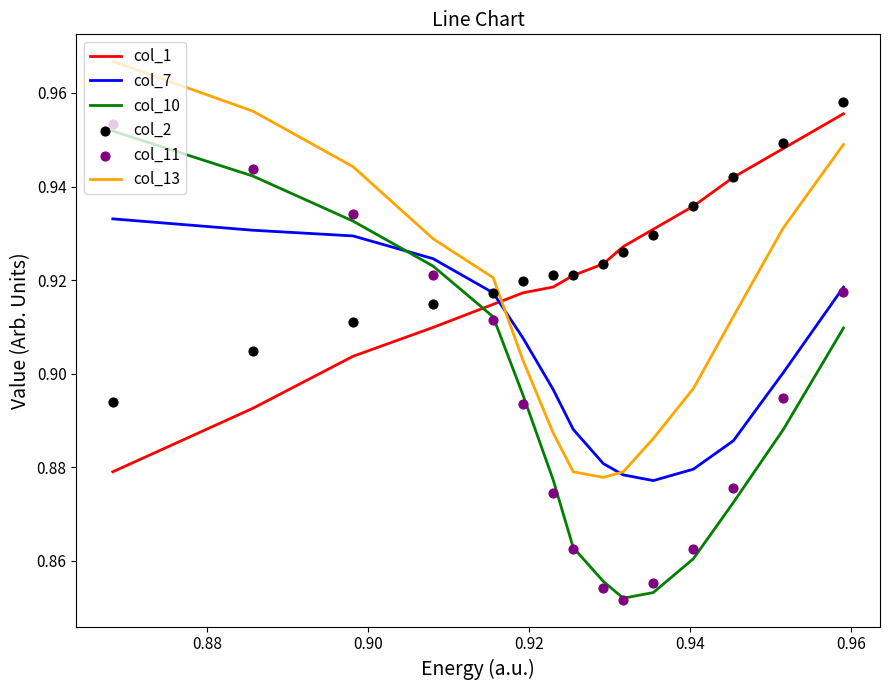

How many intersections are there between col_13 and col_1?

1